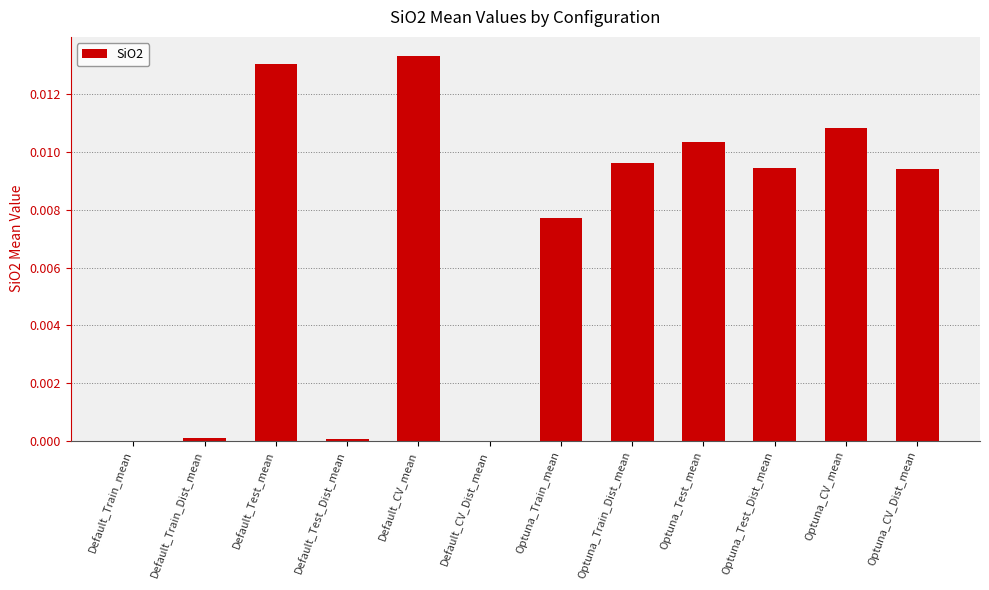

Are the bars horizontal?

No